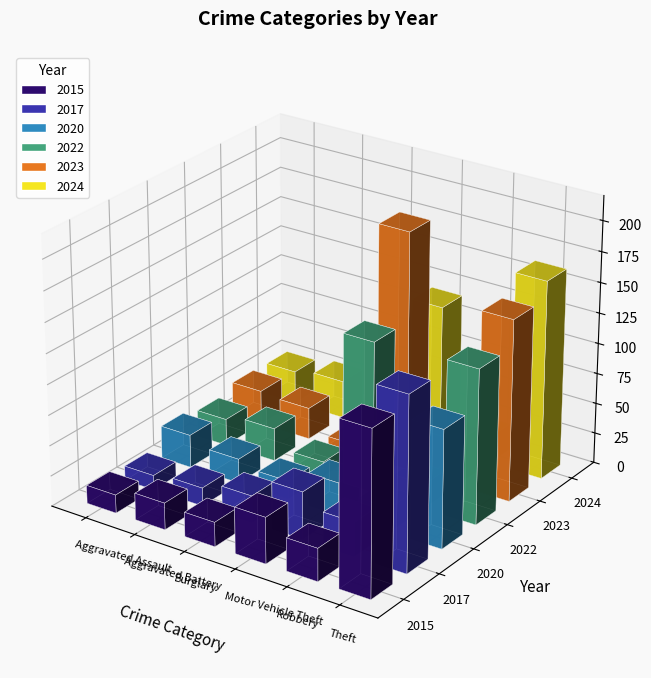

Which series changed the most between Burglary and Theft?

2024